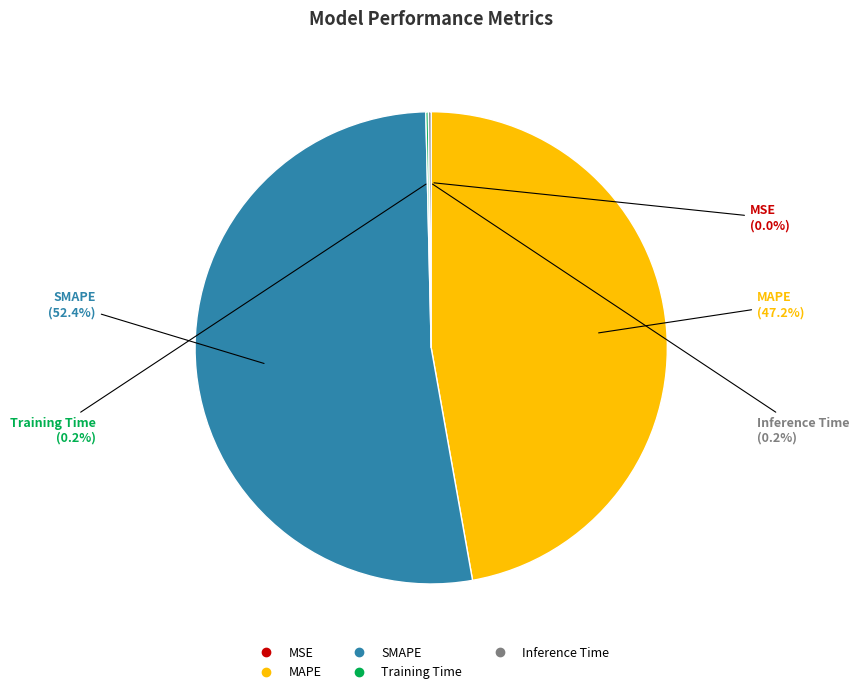

Combined, what portion of the pie is MAPE and SMAPE?

99.6%